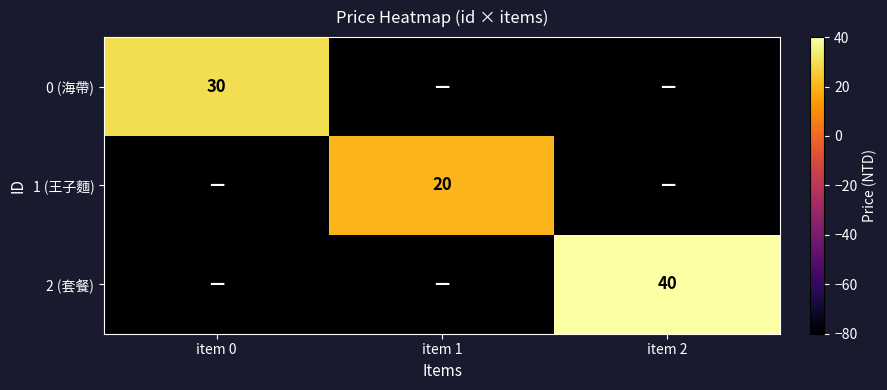

Is it true that 0 (海帶) equals 47 at item 0?

False